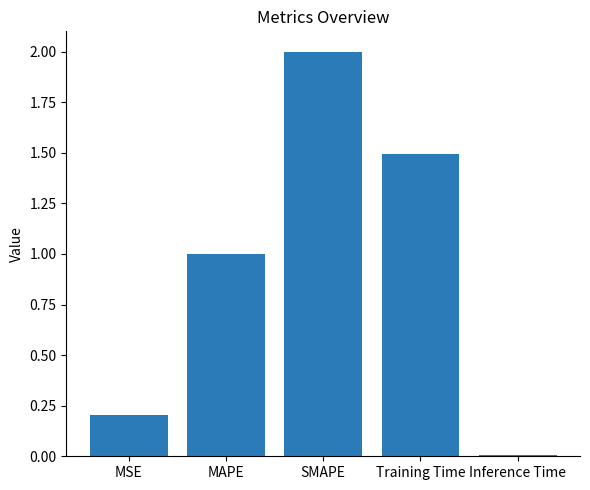

What is the difference between the maximum and minimum values?

2.0